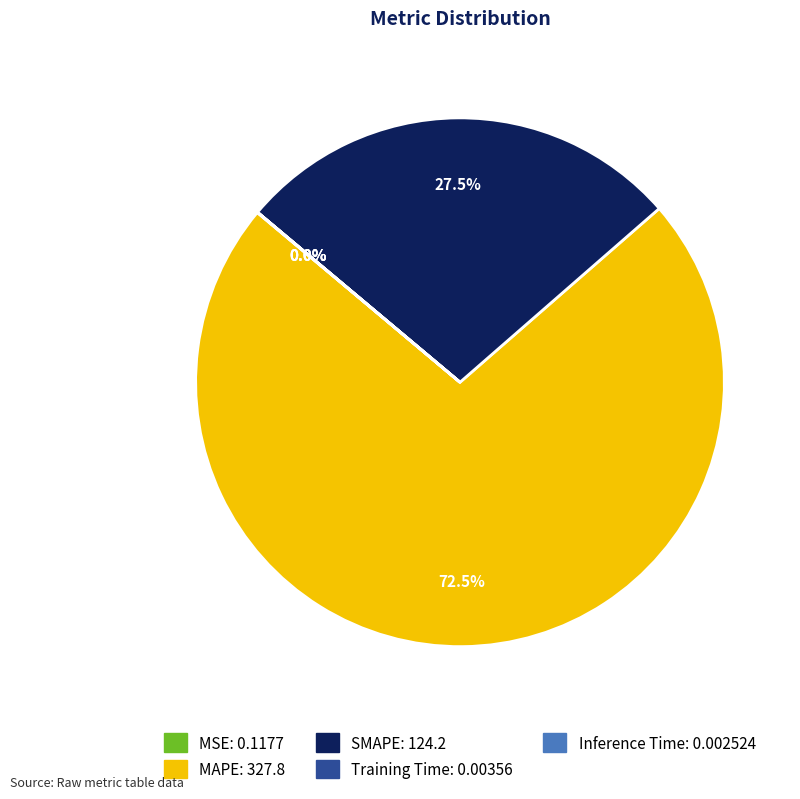

To the nearest percent, what is the average slice percentage?

20%